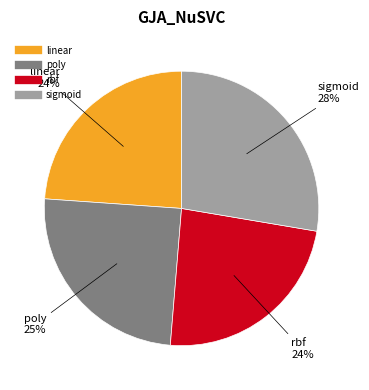

Is the sum of sigmoid and linear greater than half?

Yes